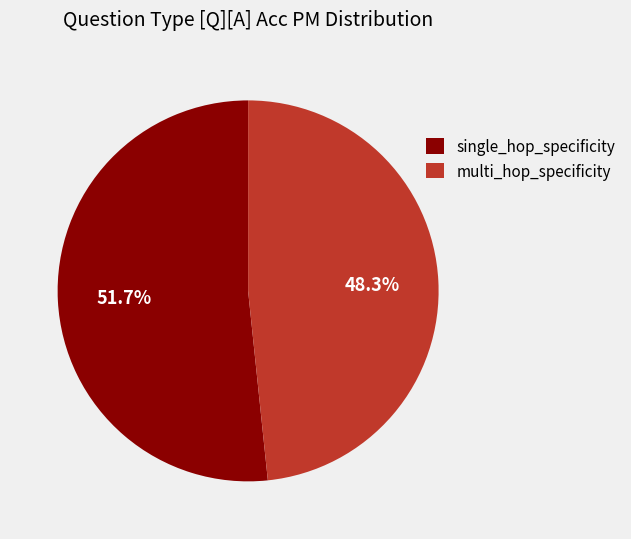

Which category has the biggest portion of the pie?

single_hop_specificity